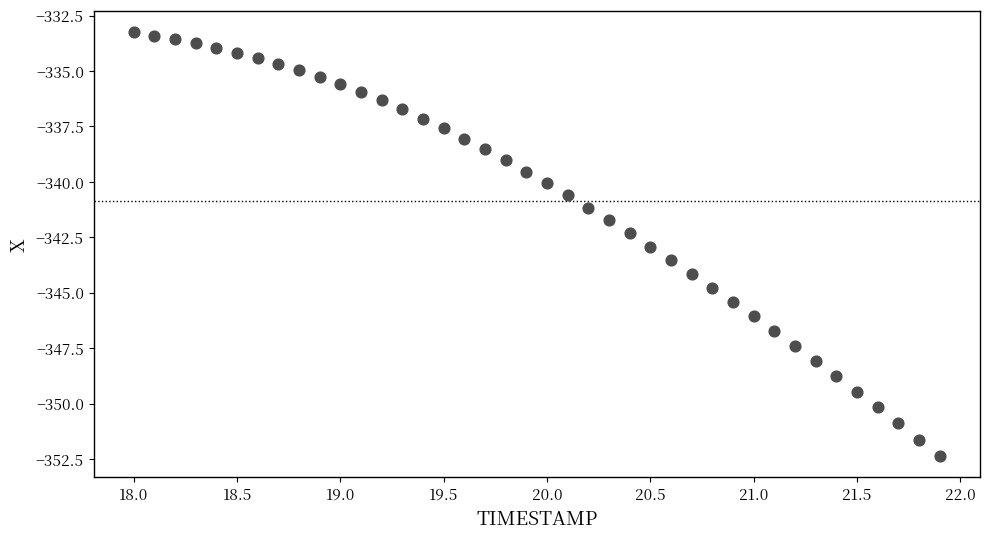

What is the range of Y values (max minus min)?

19.1